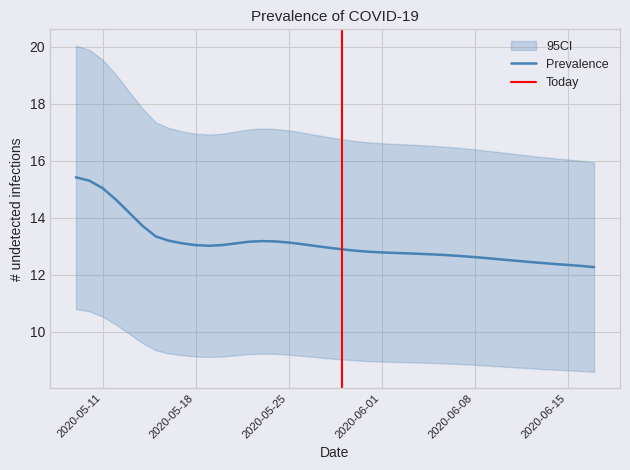

List the labels in order of value, largest first.

2020-05-09, 2020-05-10, 2020-05-11, 2020-05-12, 2020-05-13, 2020-05-14, 2020-05-15, 2020-05-16, 2020-05-23, 2020-05-24, 2020-05-22, 2020-05-25, 2020-05-17, 2020-05-21, 2020-05-26, 2020-05-20, 2020-05-18, 2020-05-19, 2020-05-27, 2020-05-28, 2020-05-29, 2020-05-30, 2020-05-31, 2020-06-01, 2020-06-02, 2020-06-03, 2020-06-04, 2020-06-05, 2020-06-06, 2020-06-07, 2020-06-08, 2020-06-09, 2020-06-10, 2020-06-11, 2020-06-12, 2020-06-13, 2020-06-14, 2020-06-15, 2020-06-16, 2020-06-17